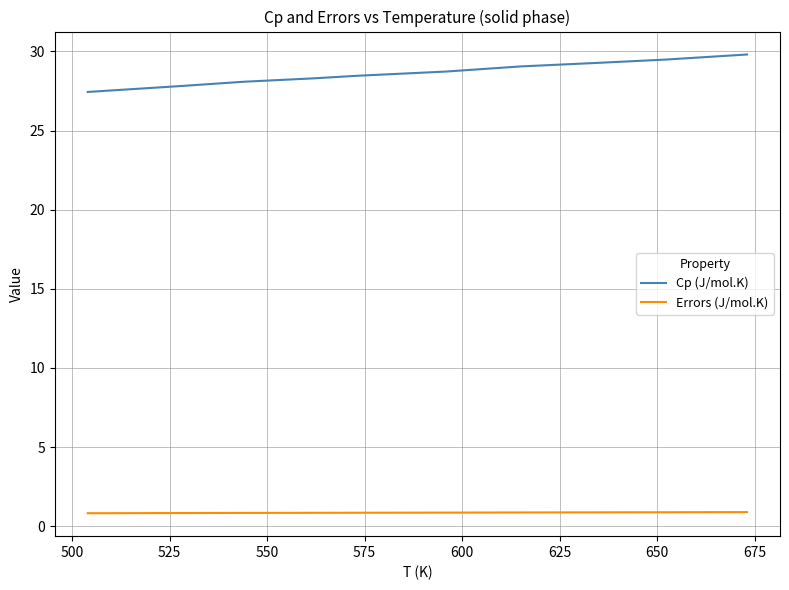

Which series has the widest spread of values?

Cp (J/mol.K)